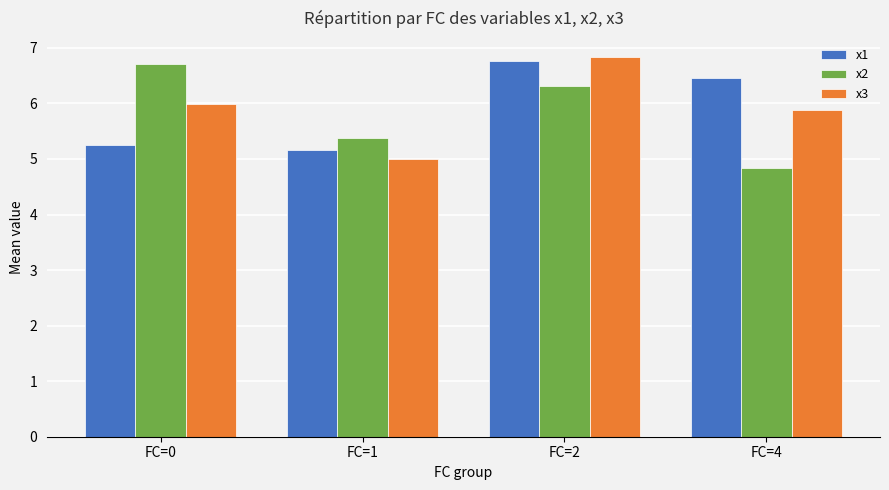

How many distinct data groups are displayed?

3